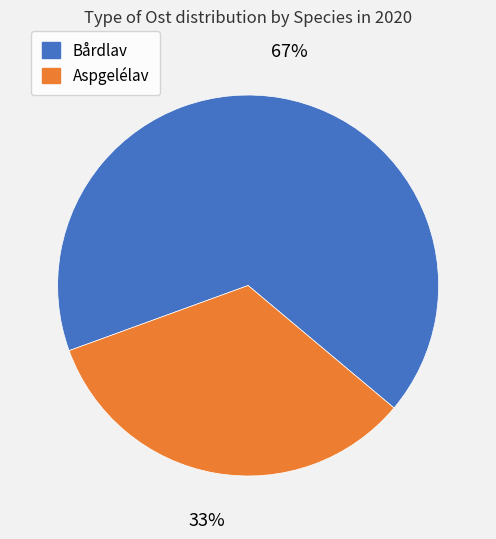

To the nearest percent, what is the average slice percentage?

50%